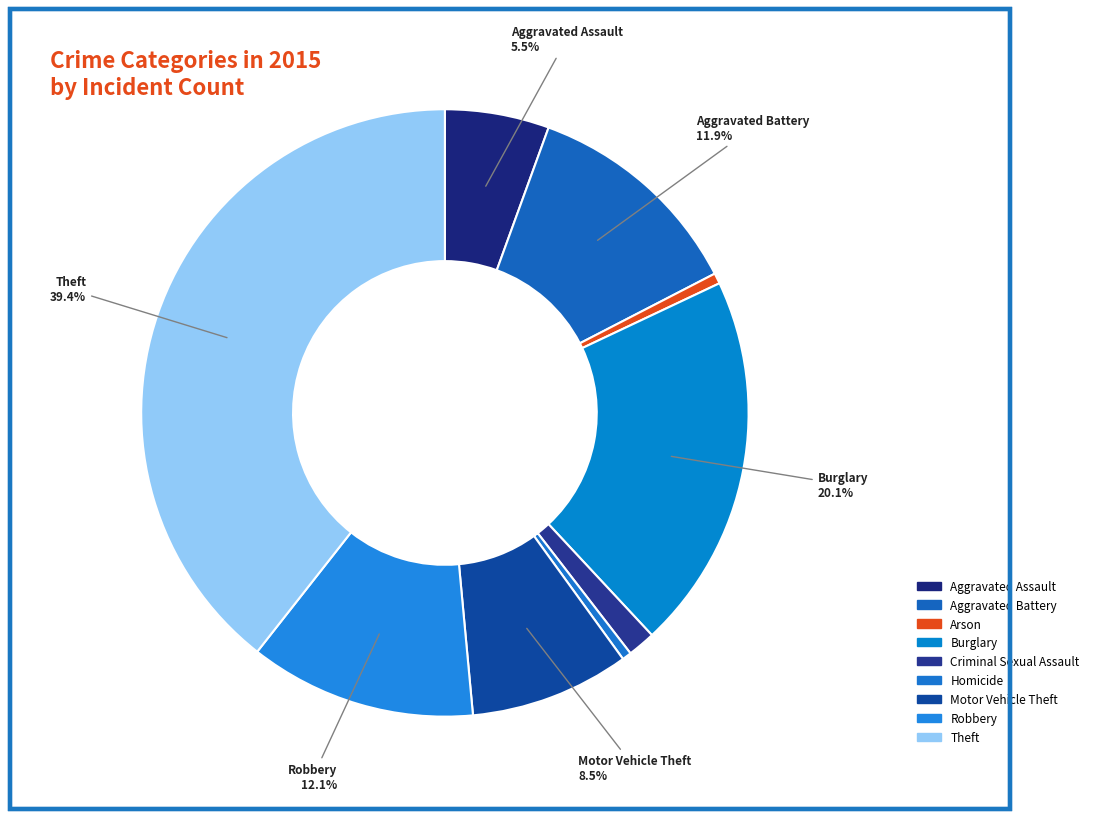

To the nearest percent, what is the average slice percentage?

11%